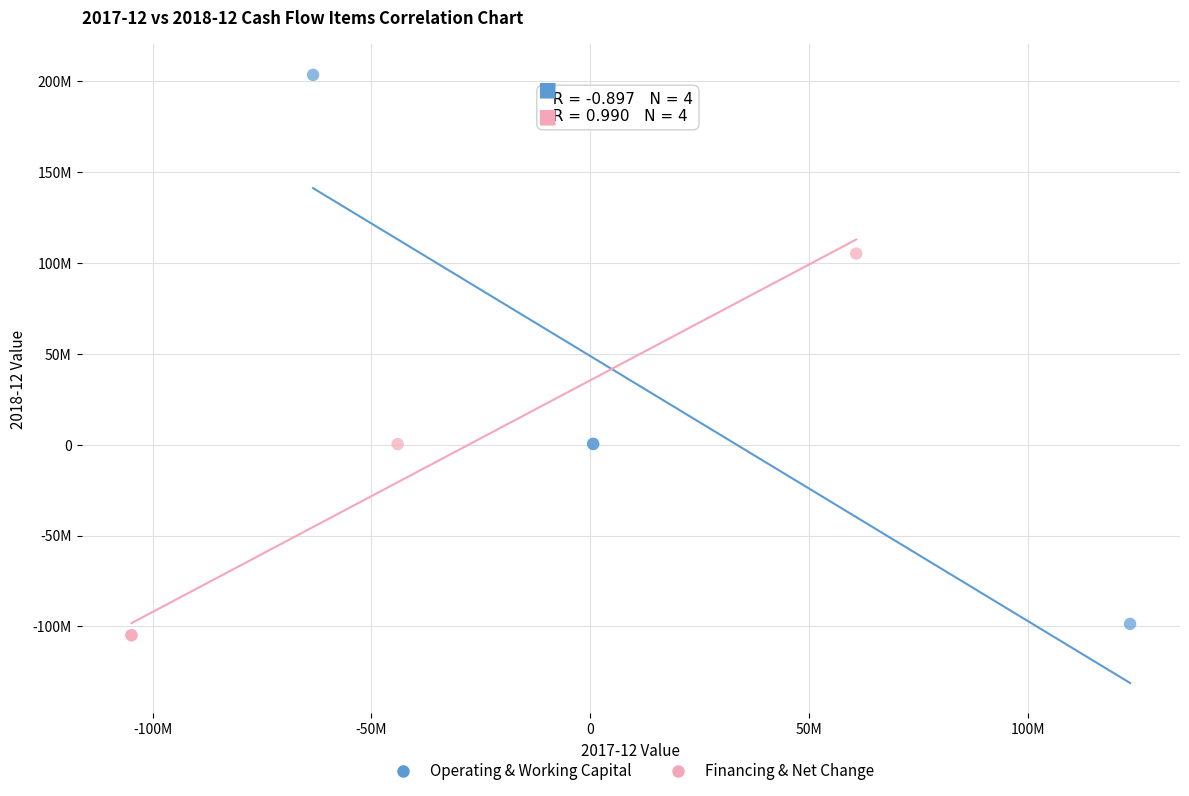

Which series contains the lowest Y value?

Financing & Net Change